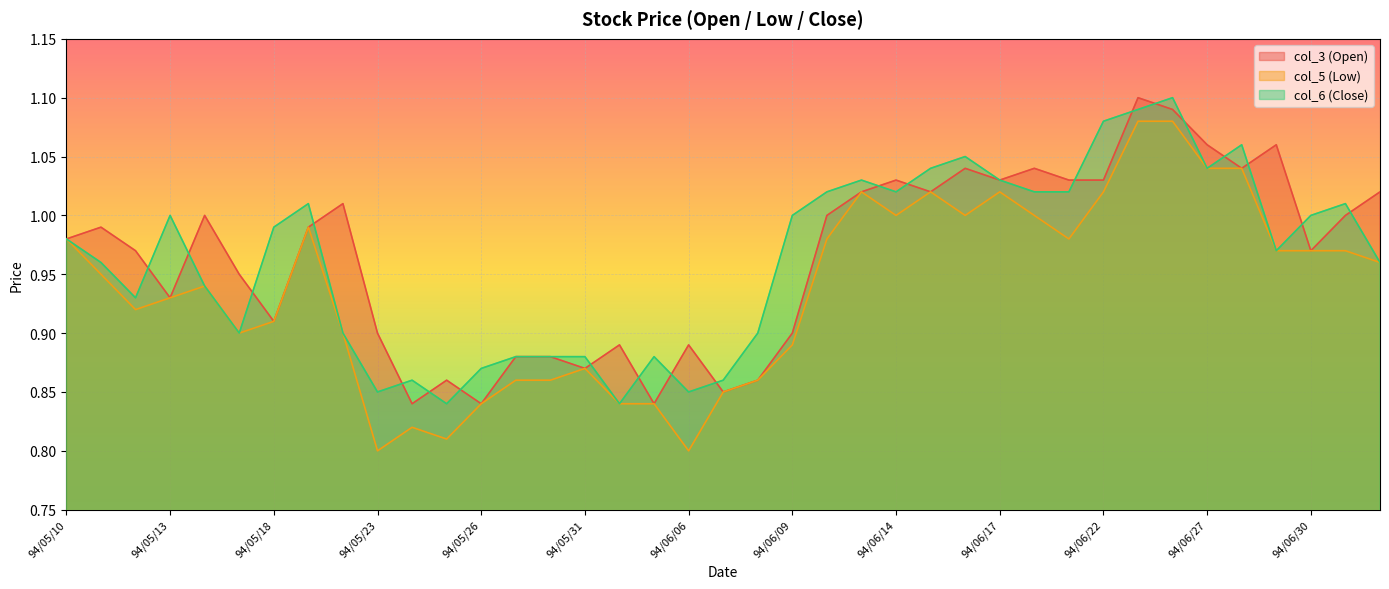

Which series changed the most between 94/05/30 and 94/06/07?

col_3 (Open)